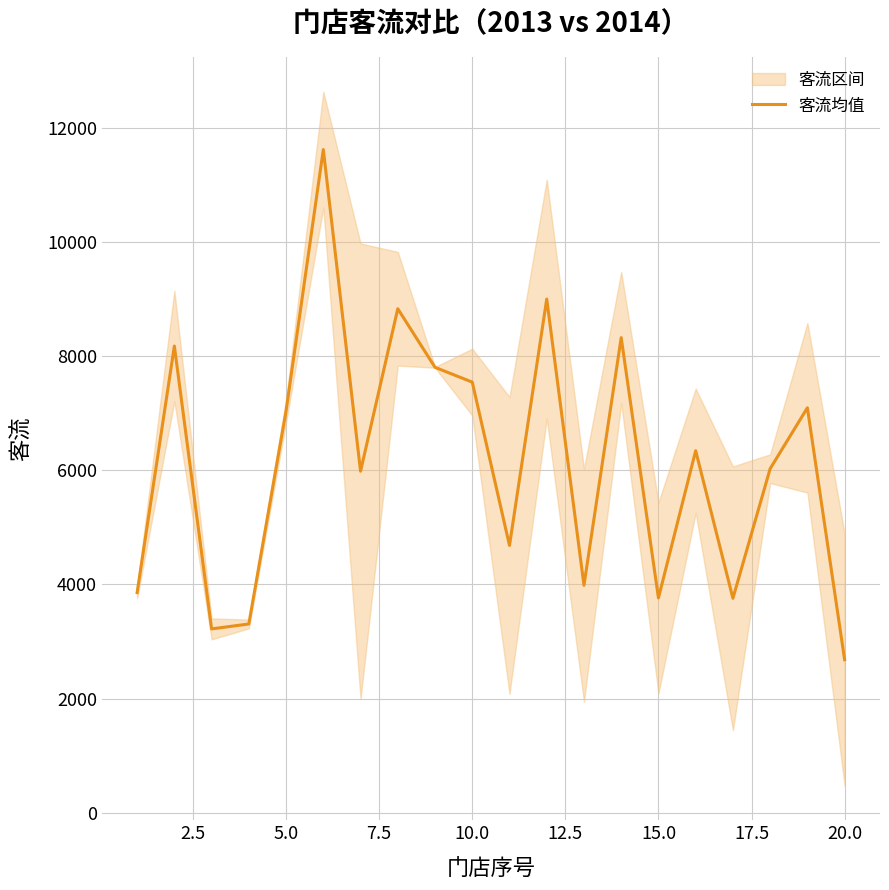

Does the chart have visible grid lines?

Yes